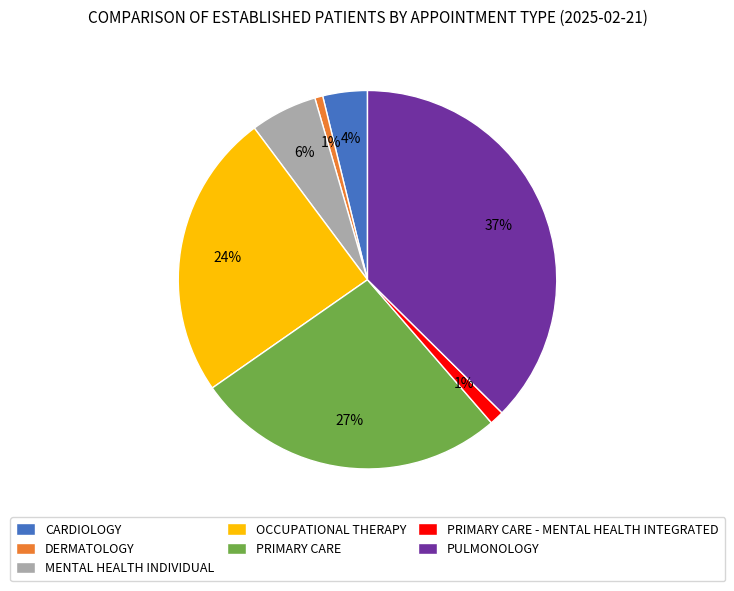

What is the ratio of the value at PRIMARY CARE to the value at OCCUPATIONAL THERAPY?

1.1